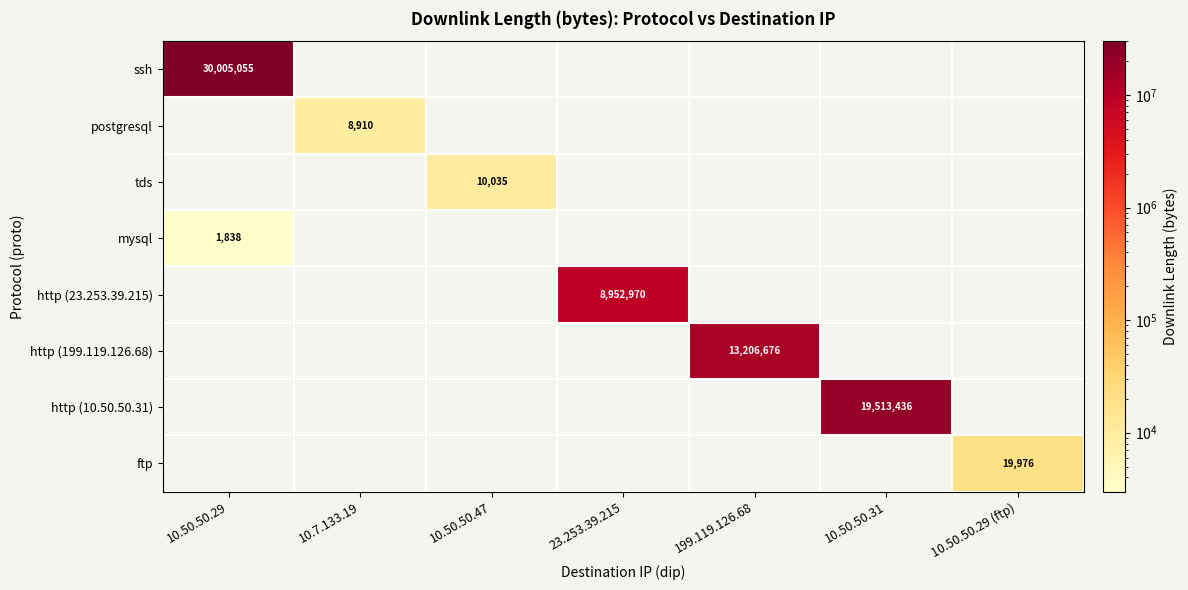

What is the difference between the highest and lowest values at 23.253.39.215?

8952970